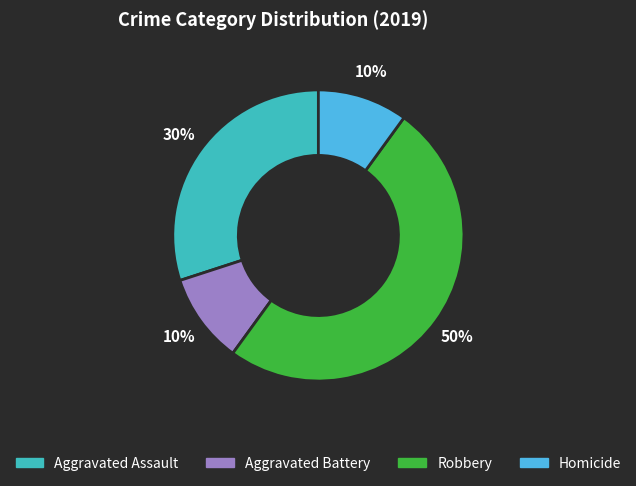

Is it true that Aggravated Battery is 10% of the pie?

True